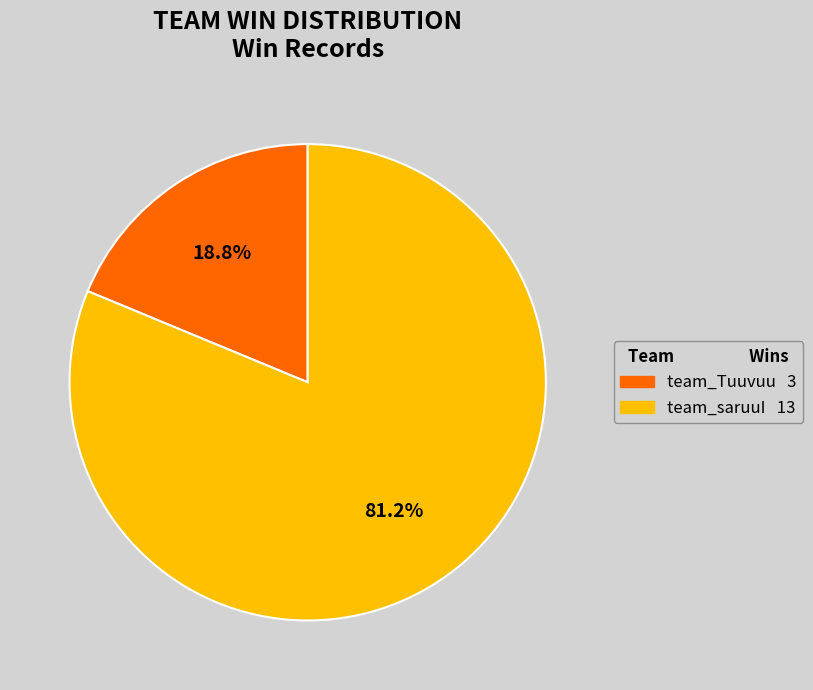

How many segments does this pie chart have?

2